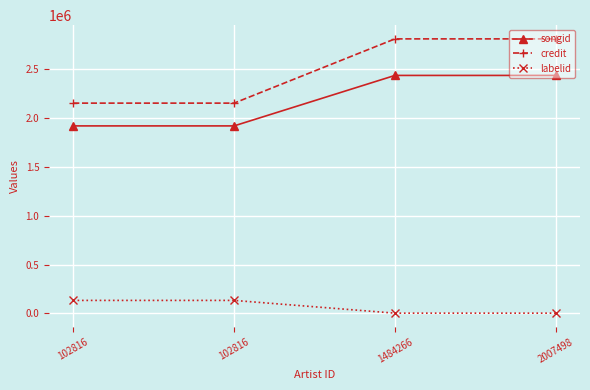

Is this an area chart (filled region under the line)?

No